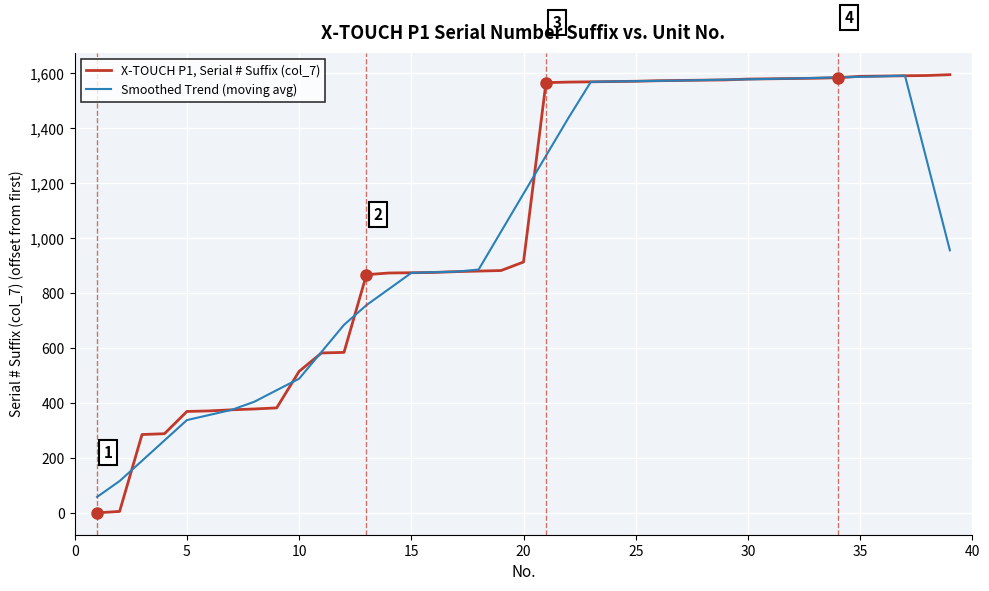

What is the lowest value of the Smoothed Trend (moving avg) series?

58.0